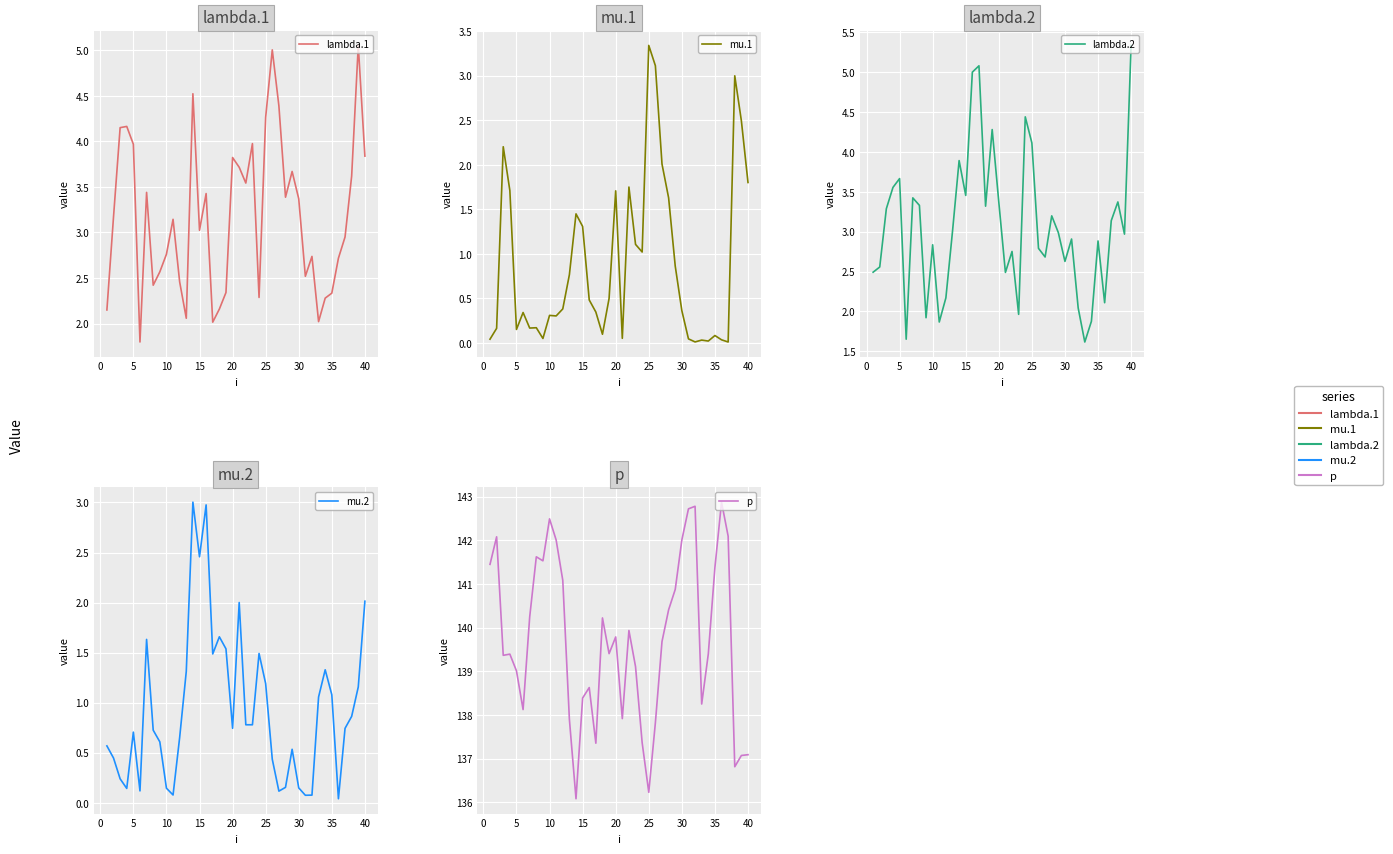

How many interior local valleys does the mu.2 series have?

10